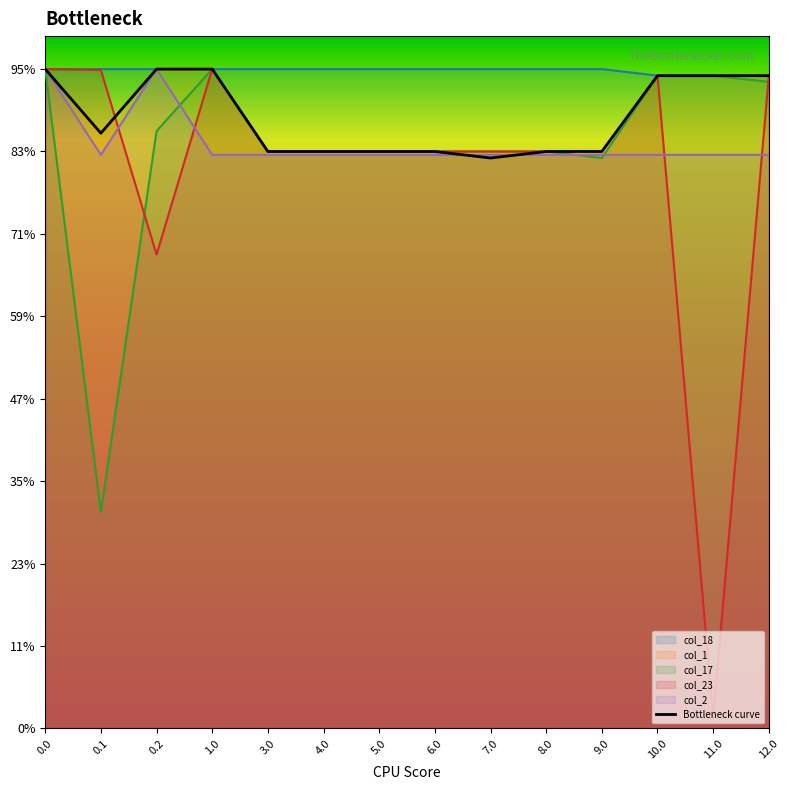

True or false: the data has more than 0 interior local peaks.

False